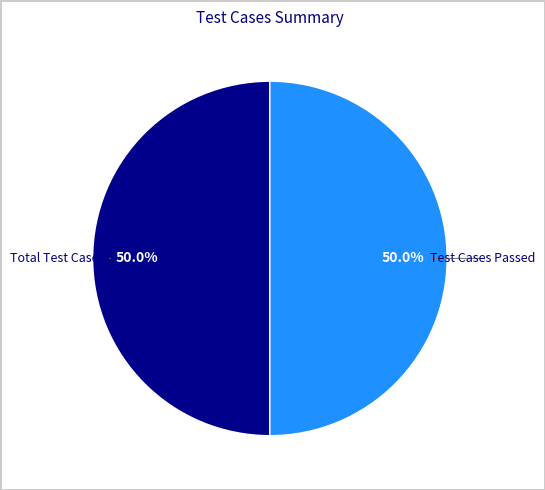

Do Test Cases Passed and Total Test Cases together represent more than half of the pie?

Yes